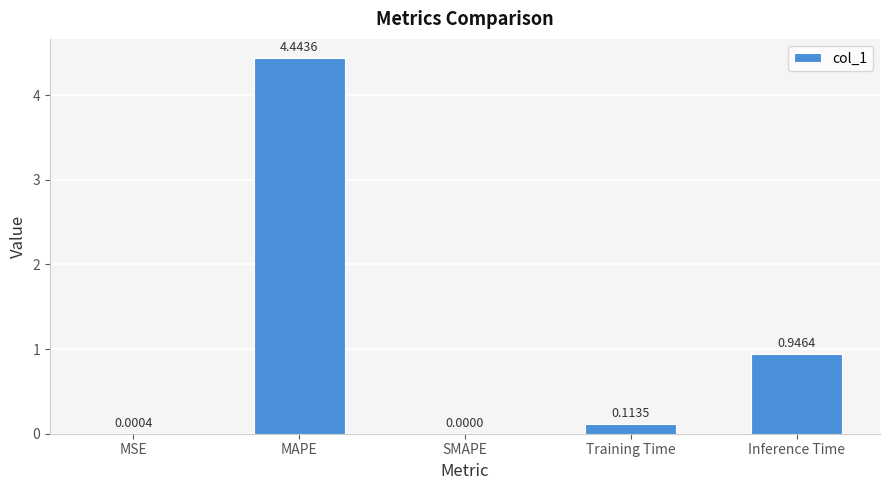

Which label corresponds to the largest value in the chart?

MAPE